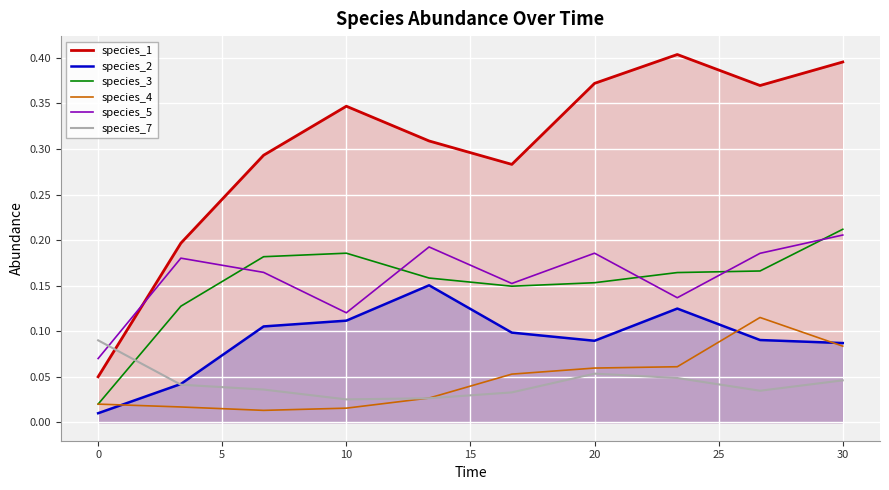

True or false: species_2 and species_1 cross at least once.

False